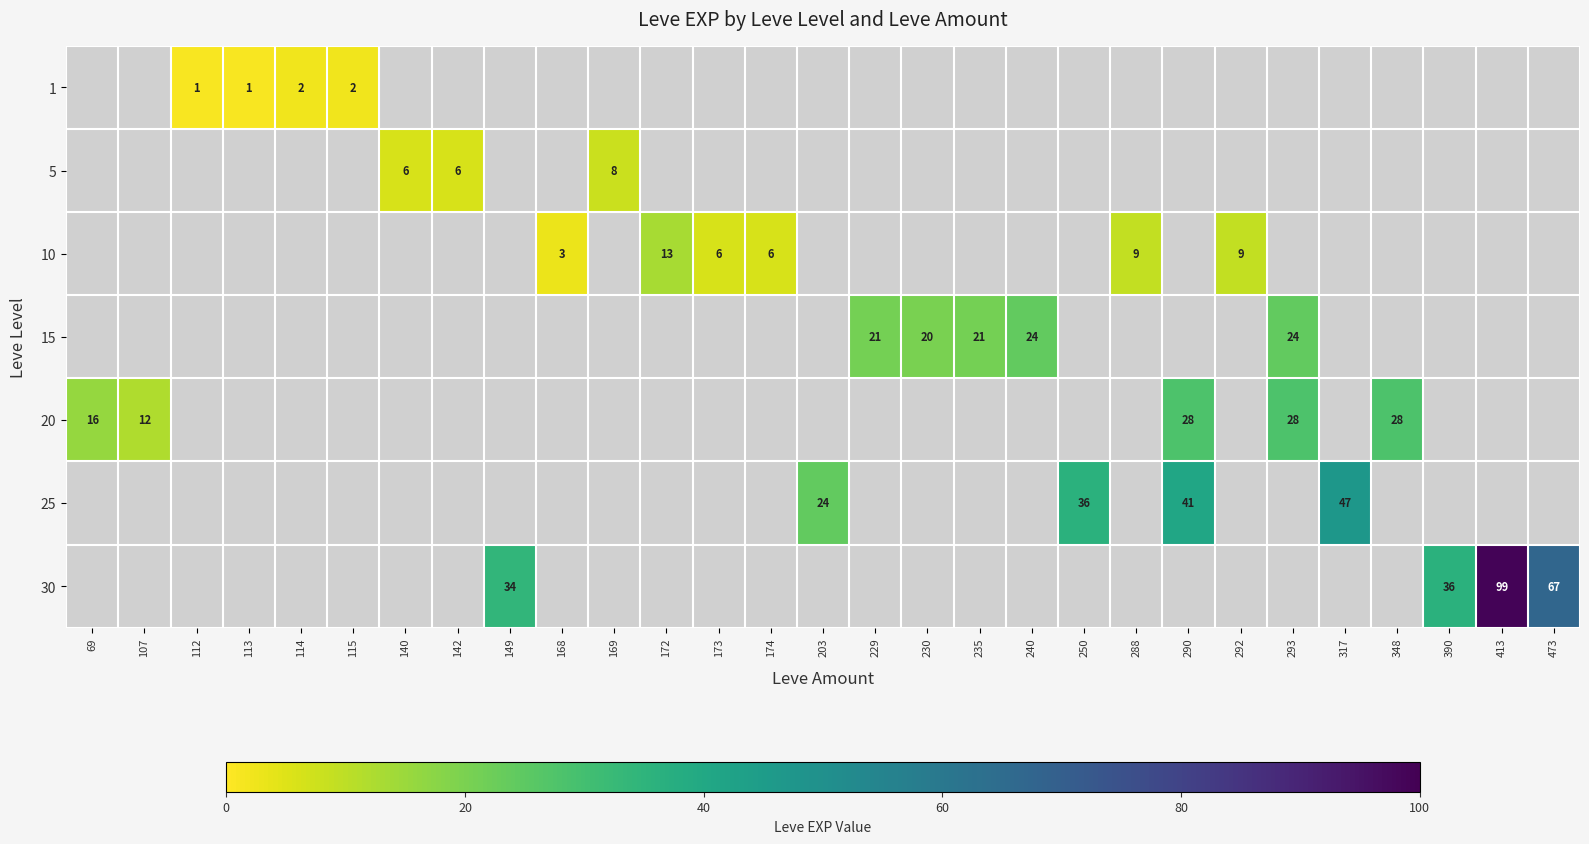

True or false: 15 has a value of 27 at 230.

False